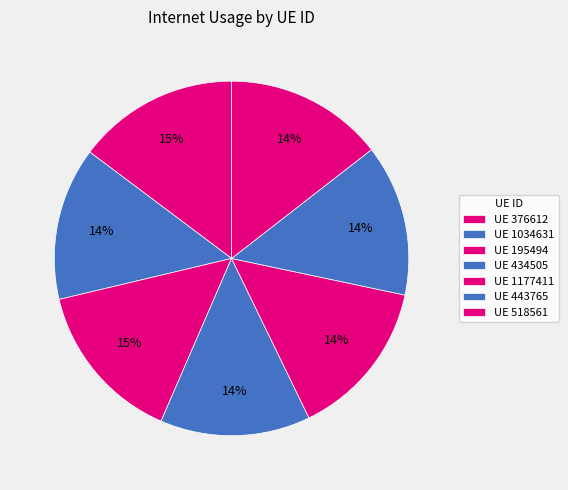

Count the number of slices in the pie.

7